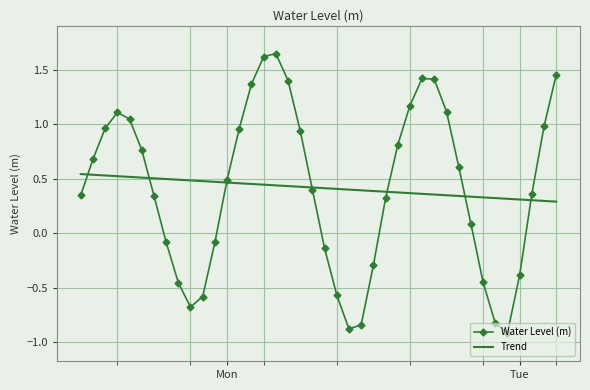

Which series ends up on top after the final intersection of Water Level (m) and Trend?

Water Level (m)